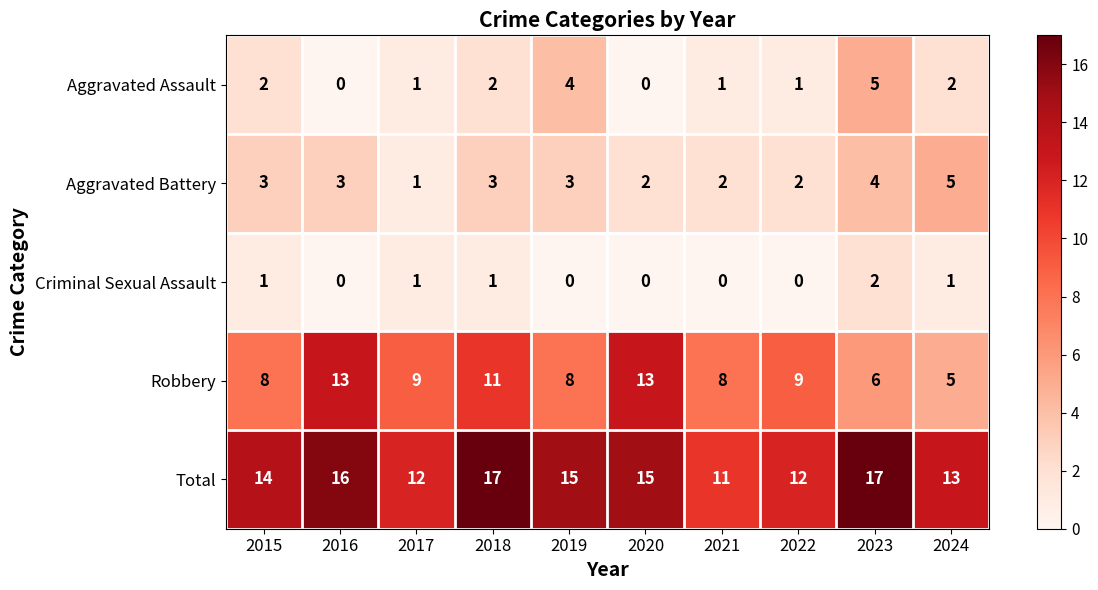

Read the Aggravated Battery value at 2019.

3